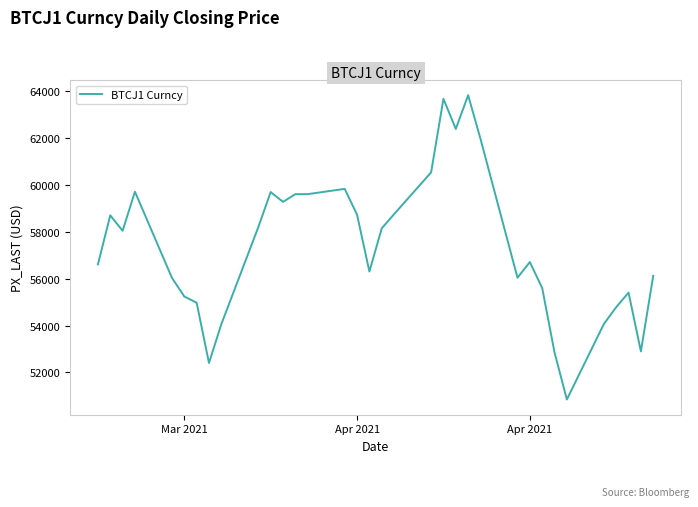

What is the difference between the second highest and minimum values?

12840